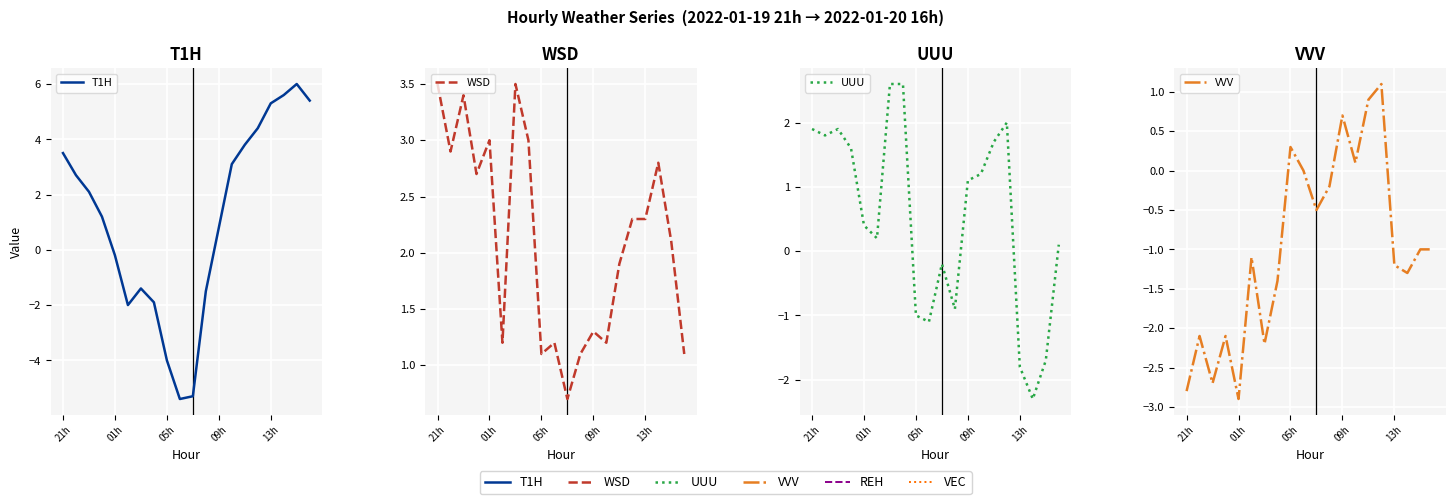

The value of VVV at 17 is -1.3. True or false?

True